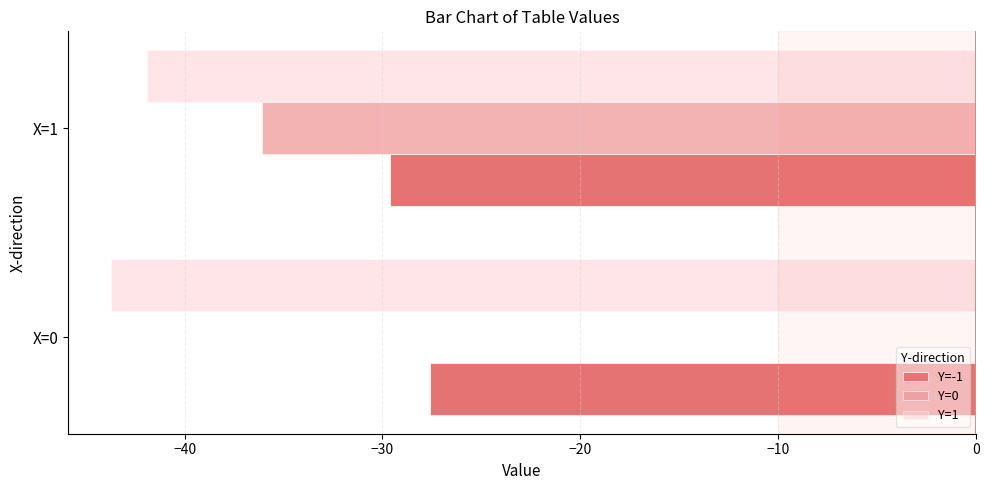

The Y=-1 series shows -8.0 at X=1. True or false?

False